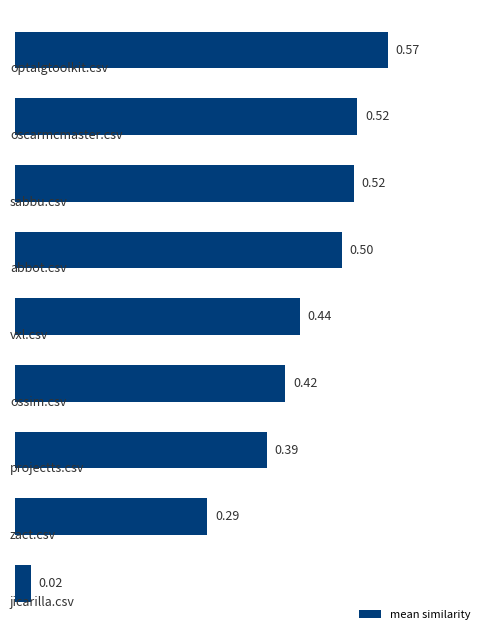

What is the difference between the maximum and minimum values?

0.5